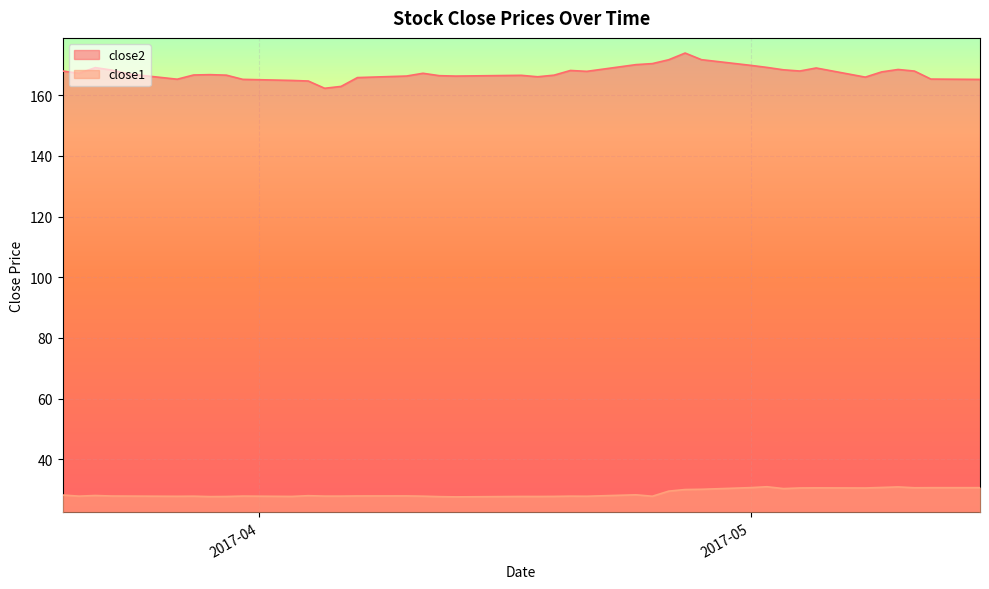

At which category is the sum across all series the highest?

2017-04-27